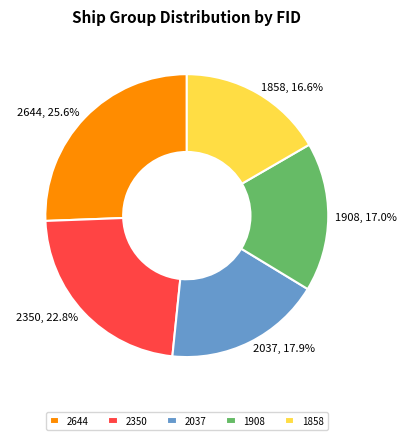

Combined, do 1858 and 1908 account for over 50%?

No